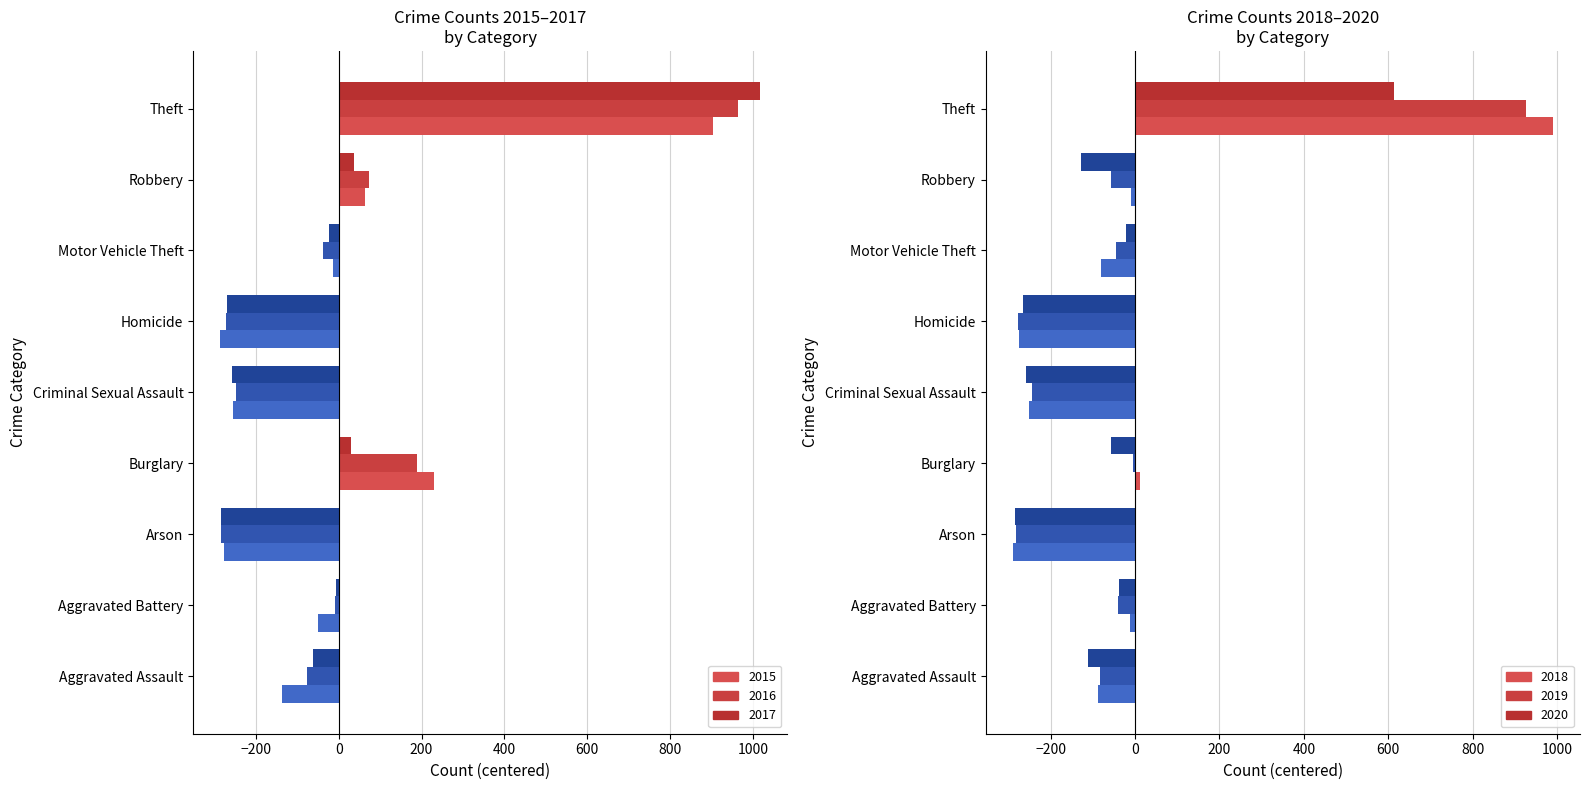

What is the total value across all series at Burglary?

397.3